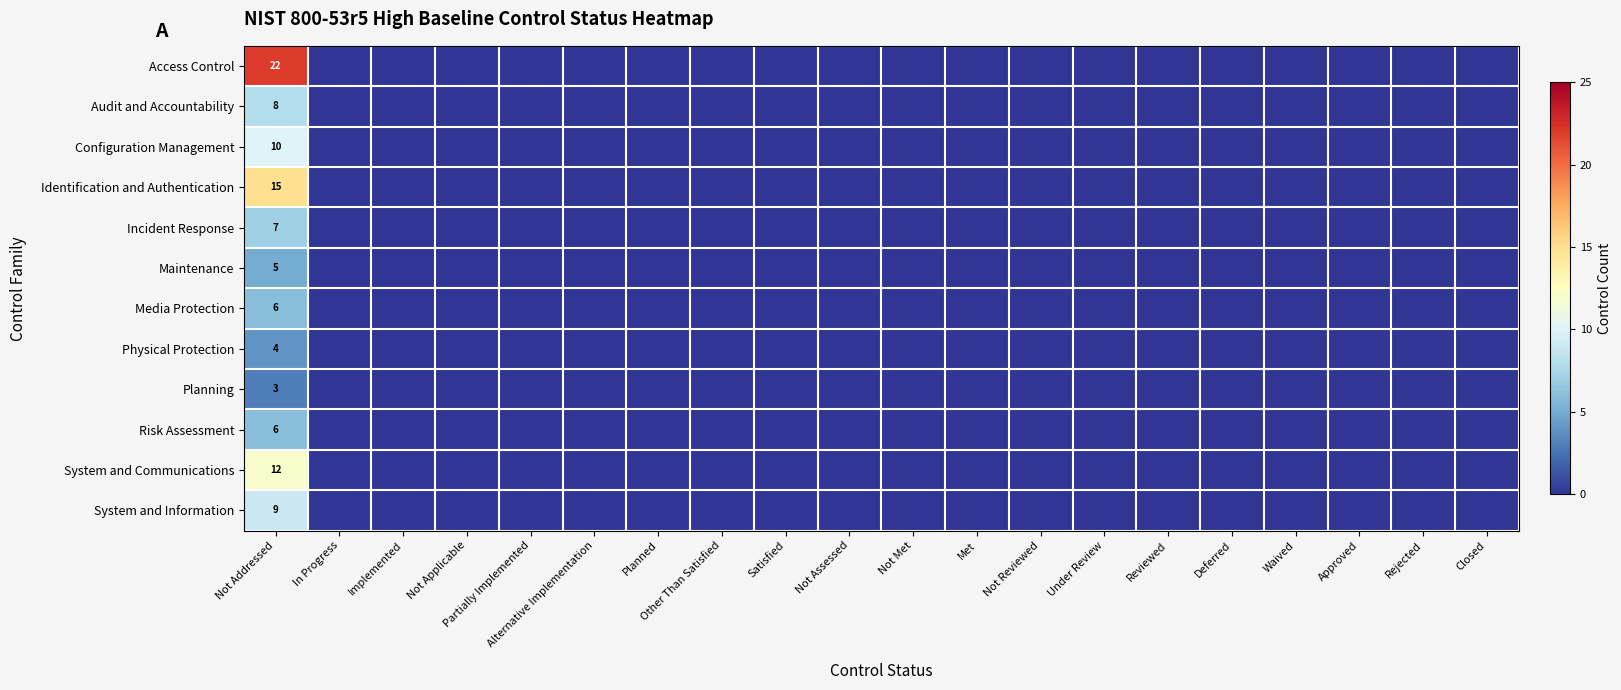

What is the difference between the maximum and minimum values in the System and Communications series?

12